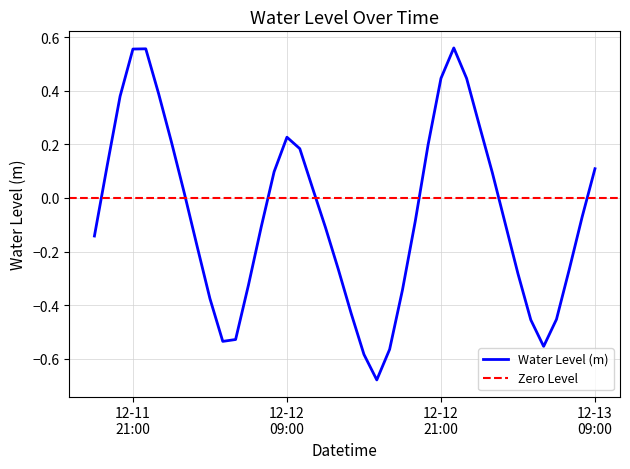

How many interior local valleys (lower than both neighbors) does the data have?

3